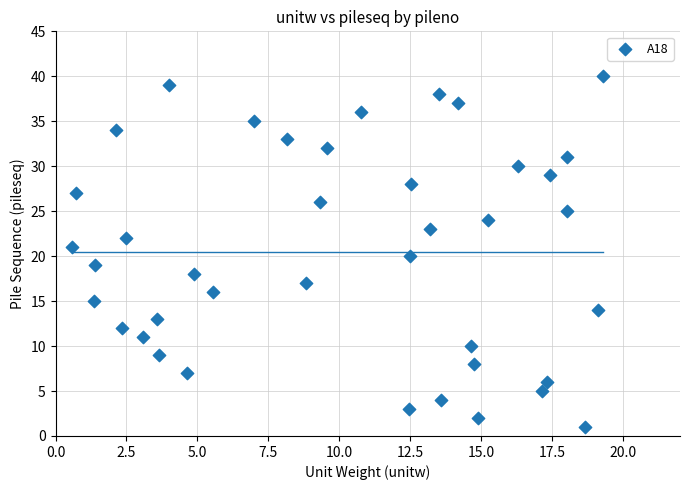

What is the range of Y values (max minus min)?

39